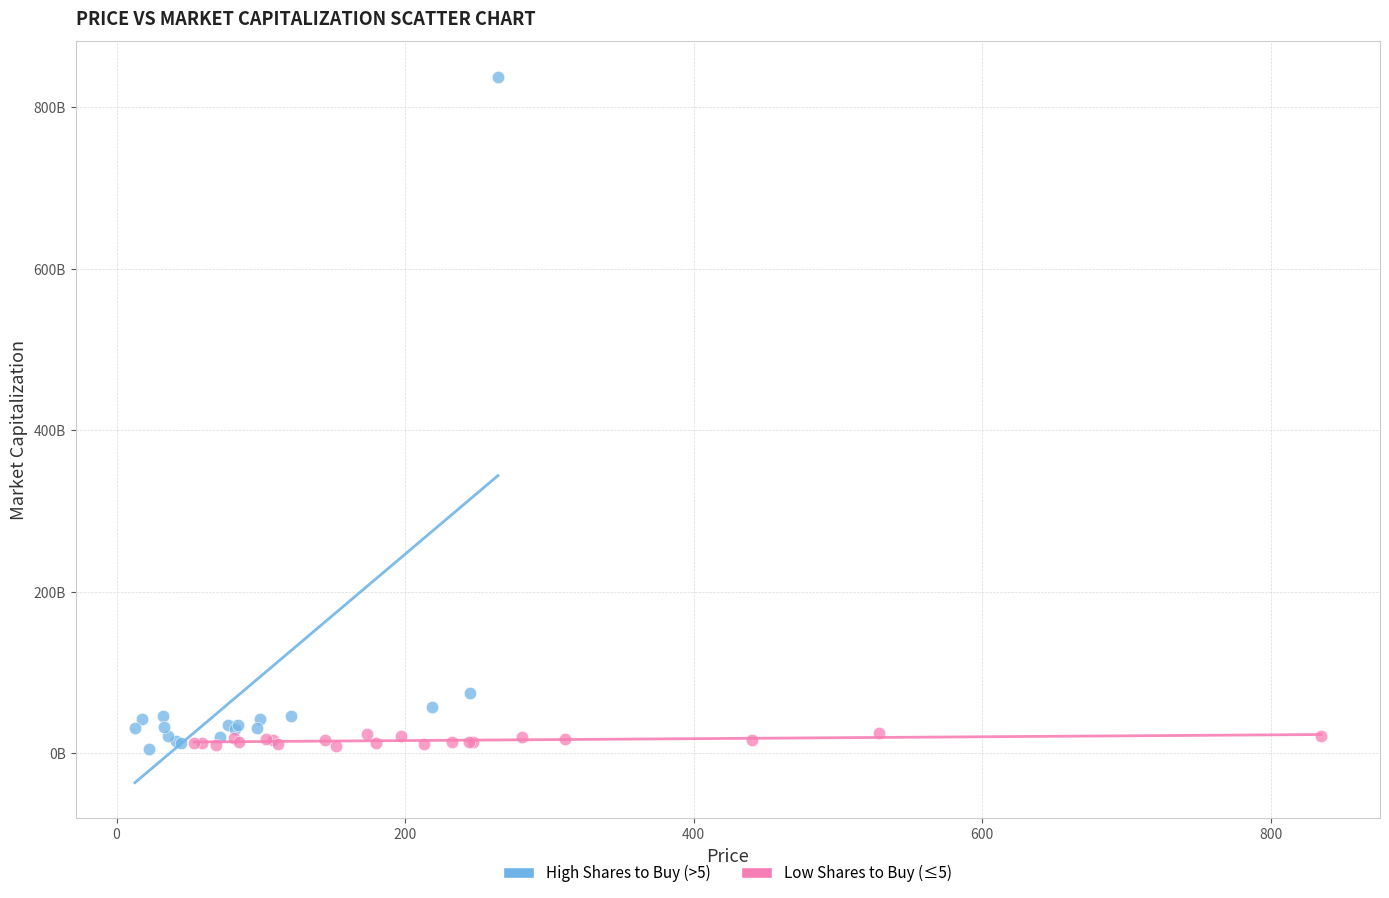

Which series contains the highest Y value?

High Shares to Buy (>5)